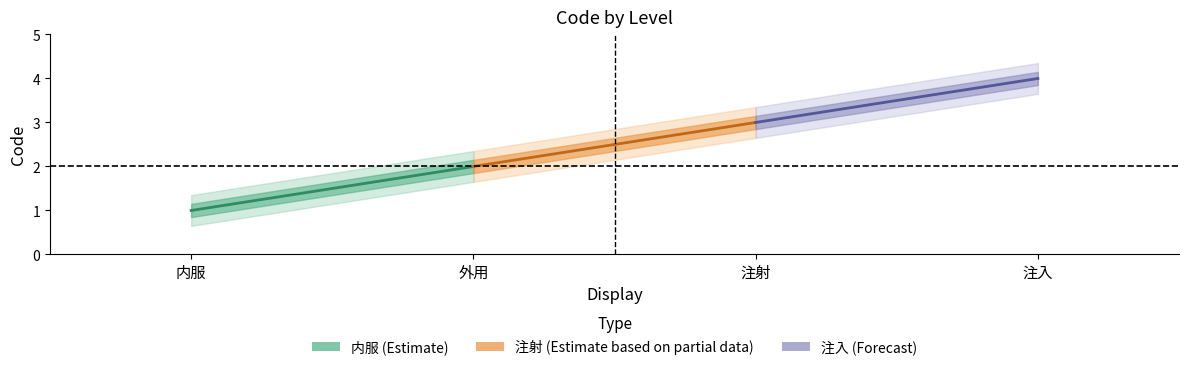

What is the total value across all series at 4?

10